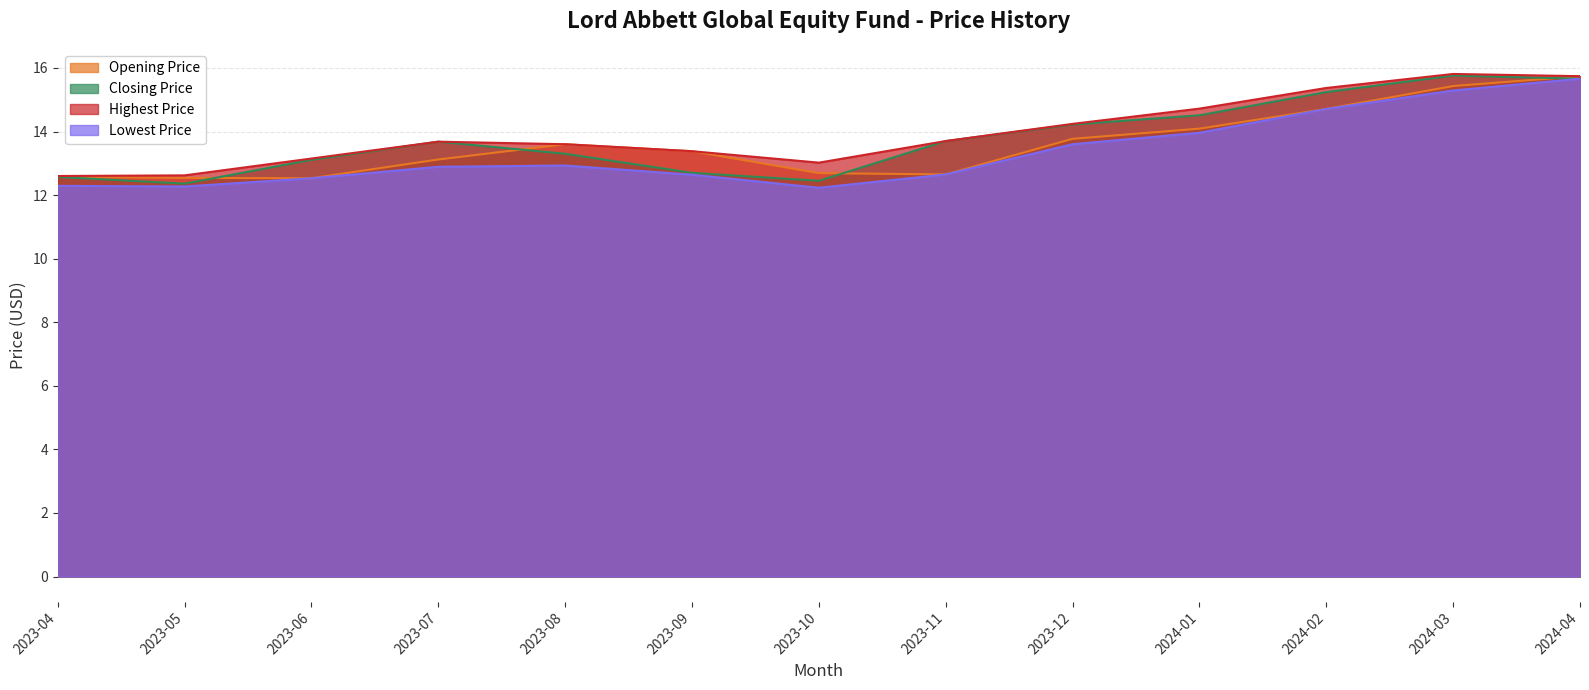

Which label corresponds to the largest value in the chart?

2024-03